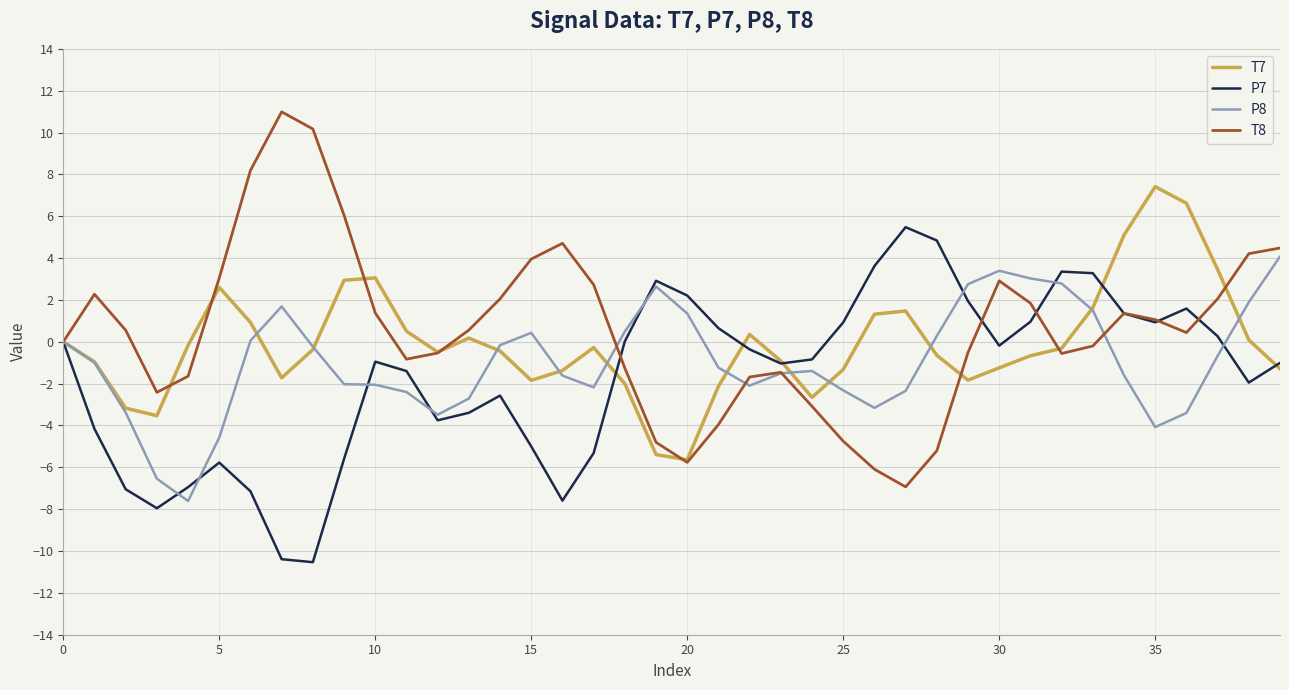

Rank the series by their maximum value, from highest to lowest.

T8, T7, P7, P8